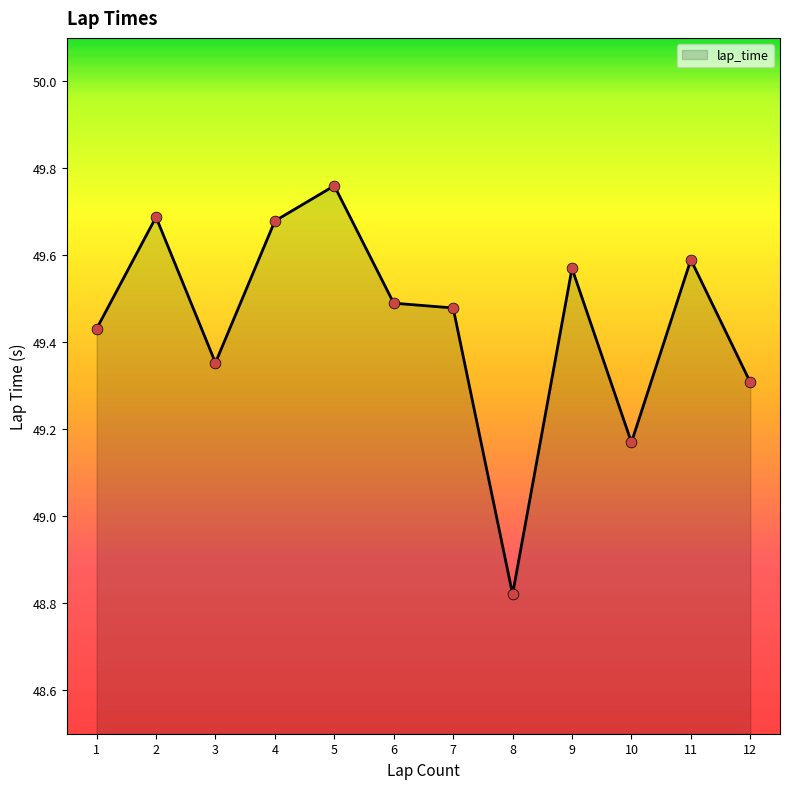

Approximately how many times larger is the value at 7 compared to 8?

1.0